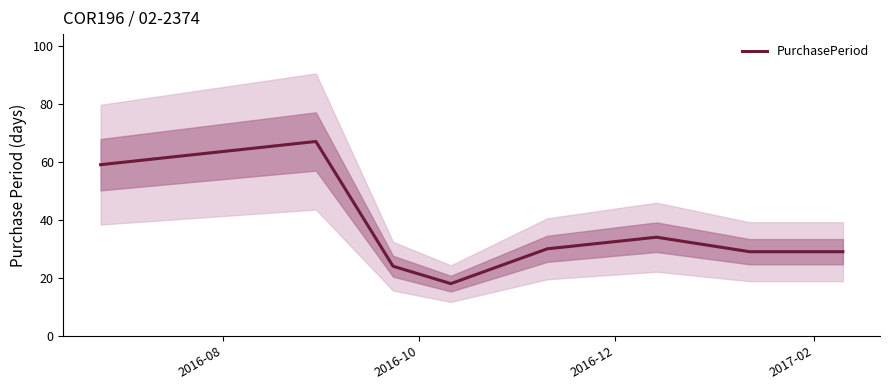

What is the minimum value for PurchasePeriod?

18